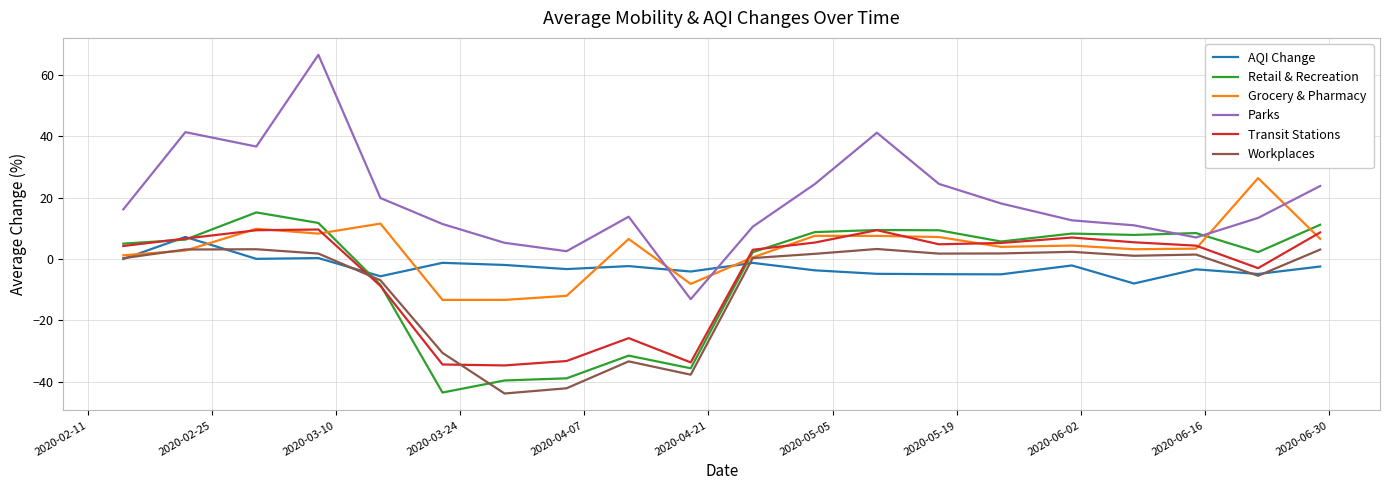

How many lines are shown in the chart?

6